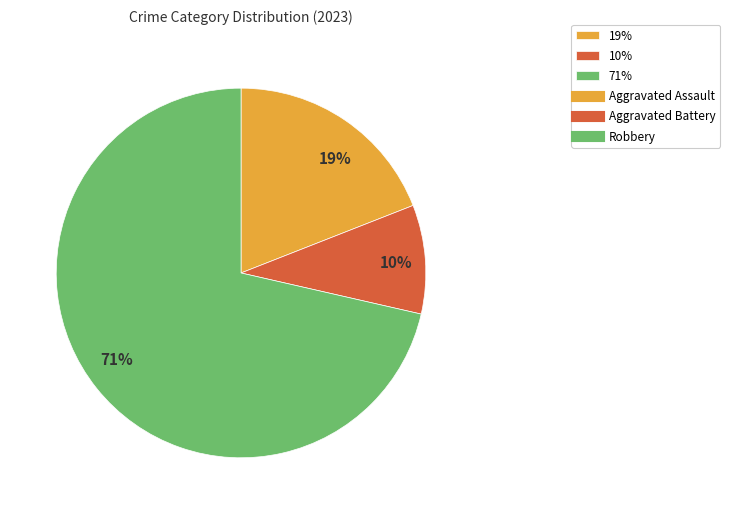

Rank the categories by value from lowest to highest.

10%, 19%, 71%